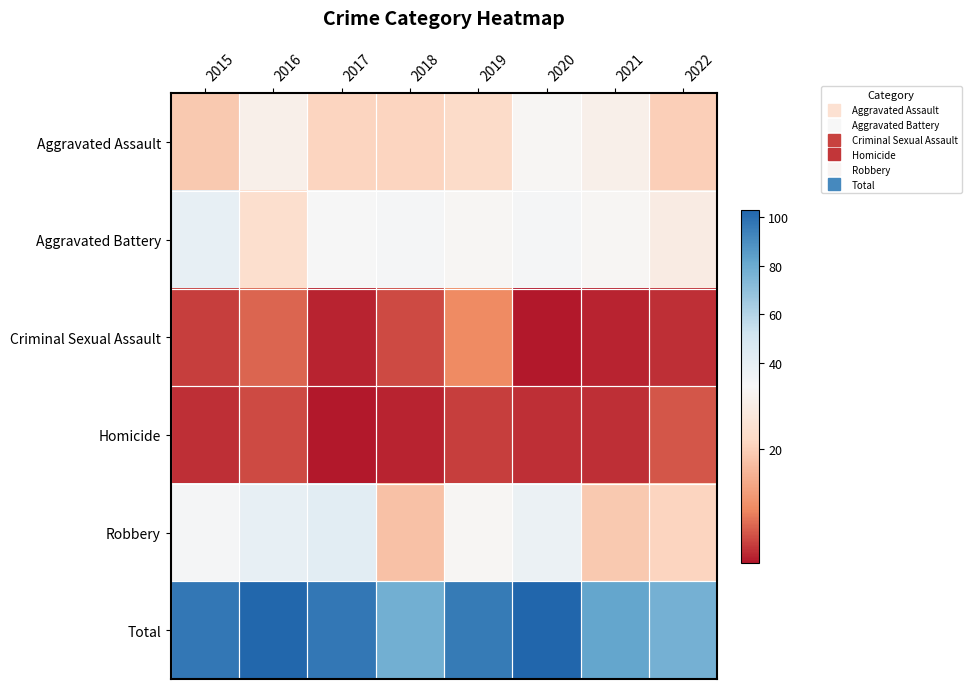

Reading left to right, what are all the values shown in this chart?

Aggravated Assault: 2015=19	2016=28	2017=21	2018=21	2019=22	2020=30	2021=28	2022=20
Aggravated Battery: 2015=39	2016=23	2017=31	2018=32	2019=30	2020=32	2021=30	2022=27
Criminal Sexual Assault: 2015=4	2016=7	2017=2	2018=5	2019=10	2020=1	2021=2	2022=3
Homicide: 2015=3	2016=5	2017=1	2018=2	2019=4	2020=3	2021=3	2022=6
Robbery: 2015=32	2016=39	2017=42	2018=18	2019=30	2020=37	2021=19	2022=21
Total: 2015=97	2016=102	2017=97	2018=78	2019=96	2020=103	2021=82	2022=77